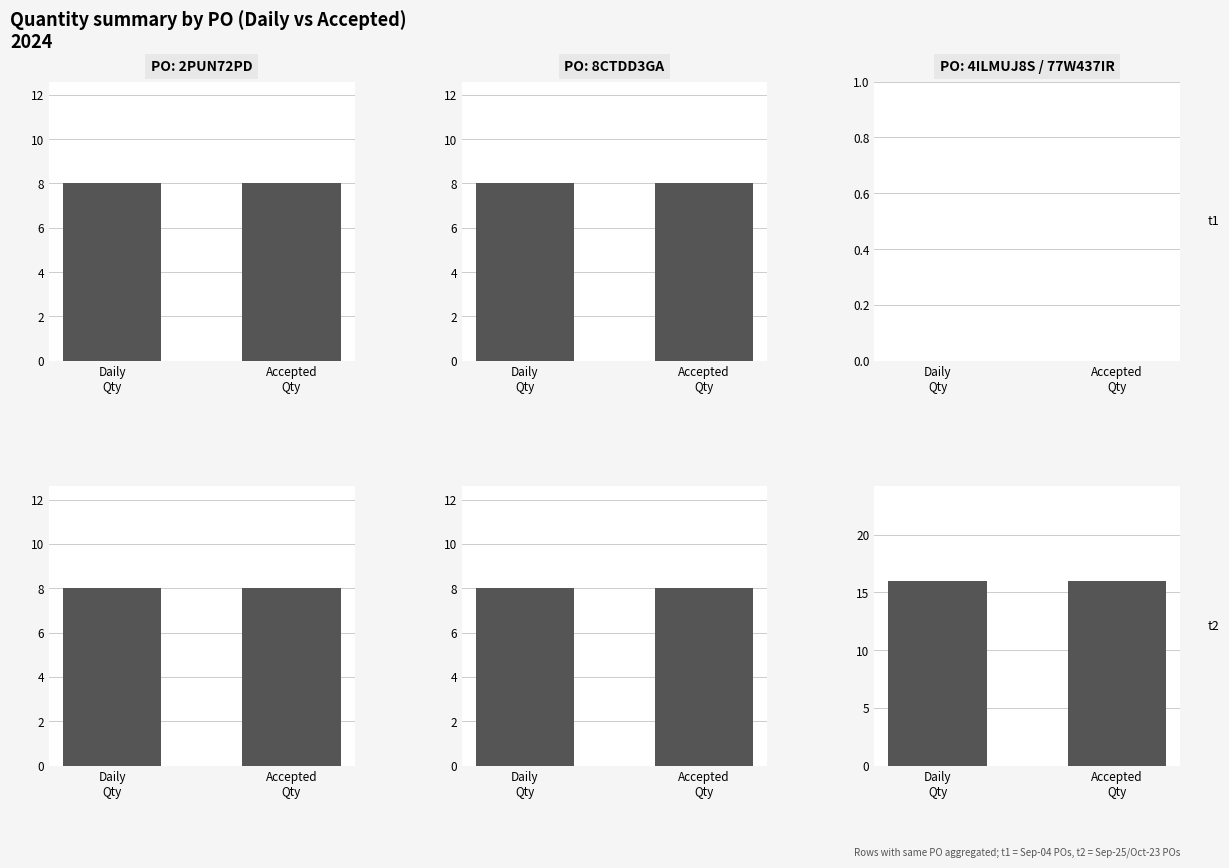

Between Accepted
Qty and Daily
Qty, which is larger?

Accepted
Qty